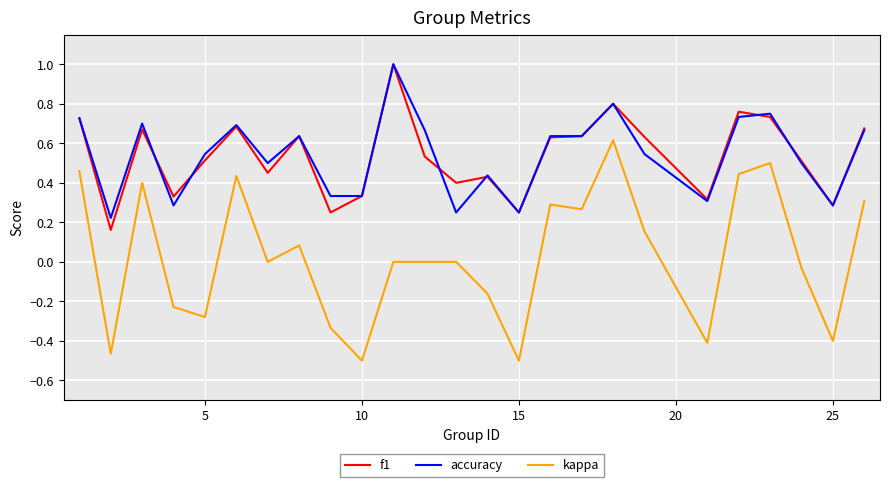

Is this an area chart (filled region under the line)?

No